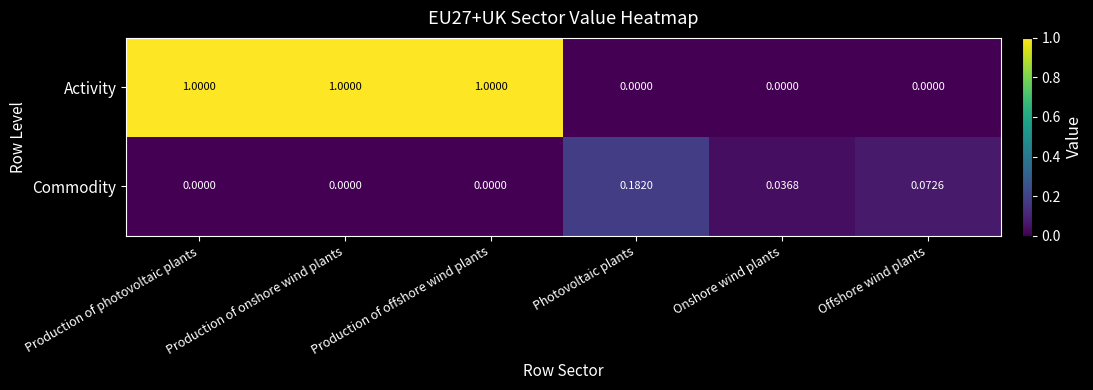

Which series changed the most between Photovoltaic plants and Onshore wind plants?

Commodity